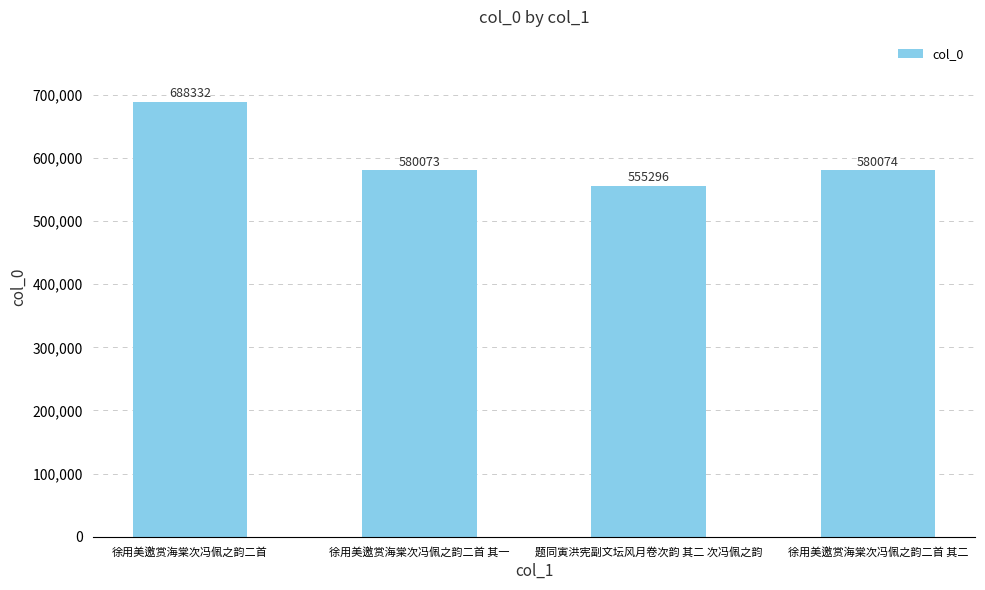

Reading left to right, what are all the values shown in this chart?

688332	580073	555296	580074